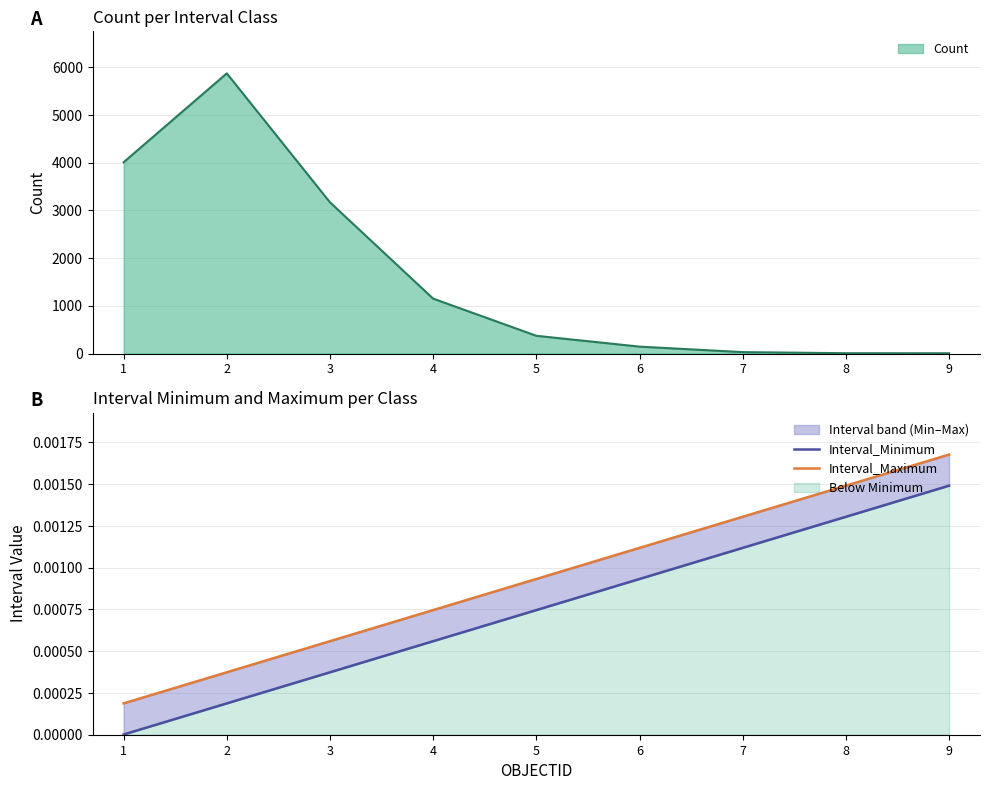

Is it true that Interval_Minimum equals 0.0 at 1?

False